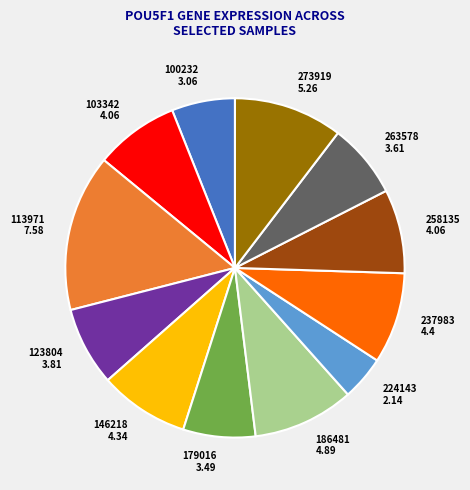

Is it true that 263578 is 2% of the pie?

False